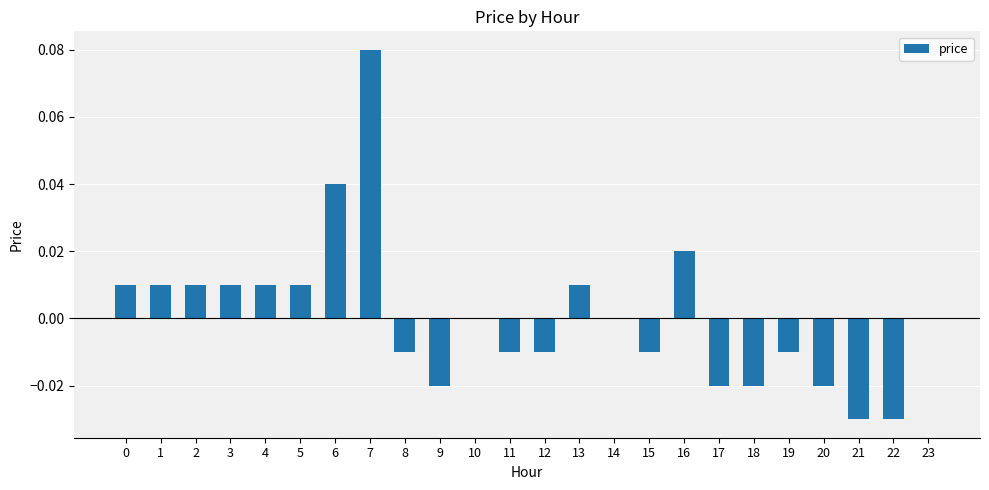

How many data points does each series have?

24